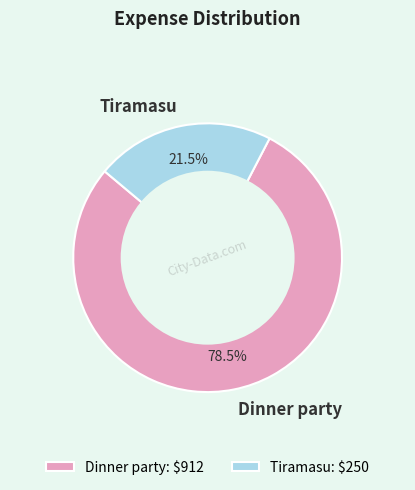

Which slice is the largest?

Dinner party